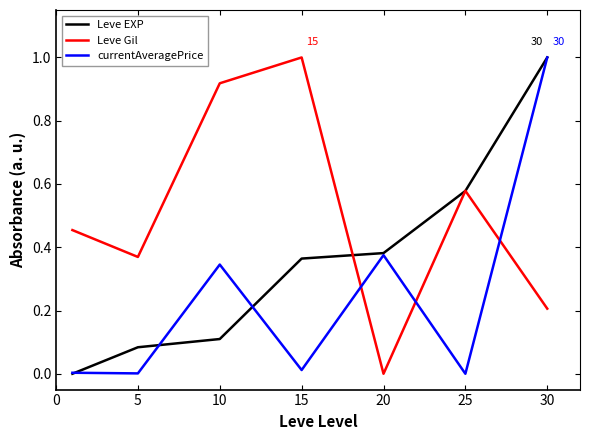

Which series has the largest total across all categories?

Leve Gil